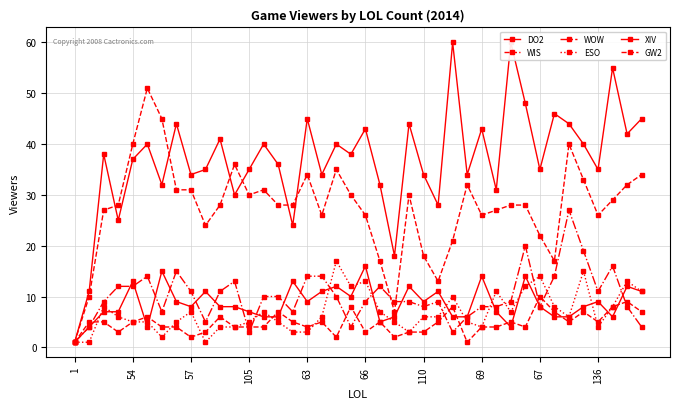

True or false: WOW has a value of 18 at 11.

False